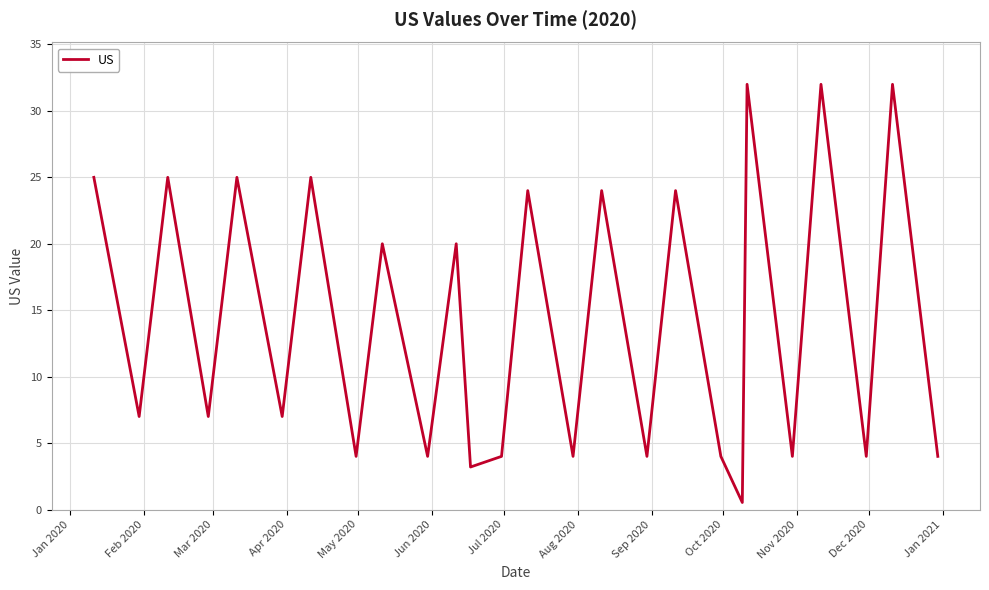

What is the difference between the maximum and minimum values?

31.5